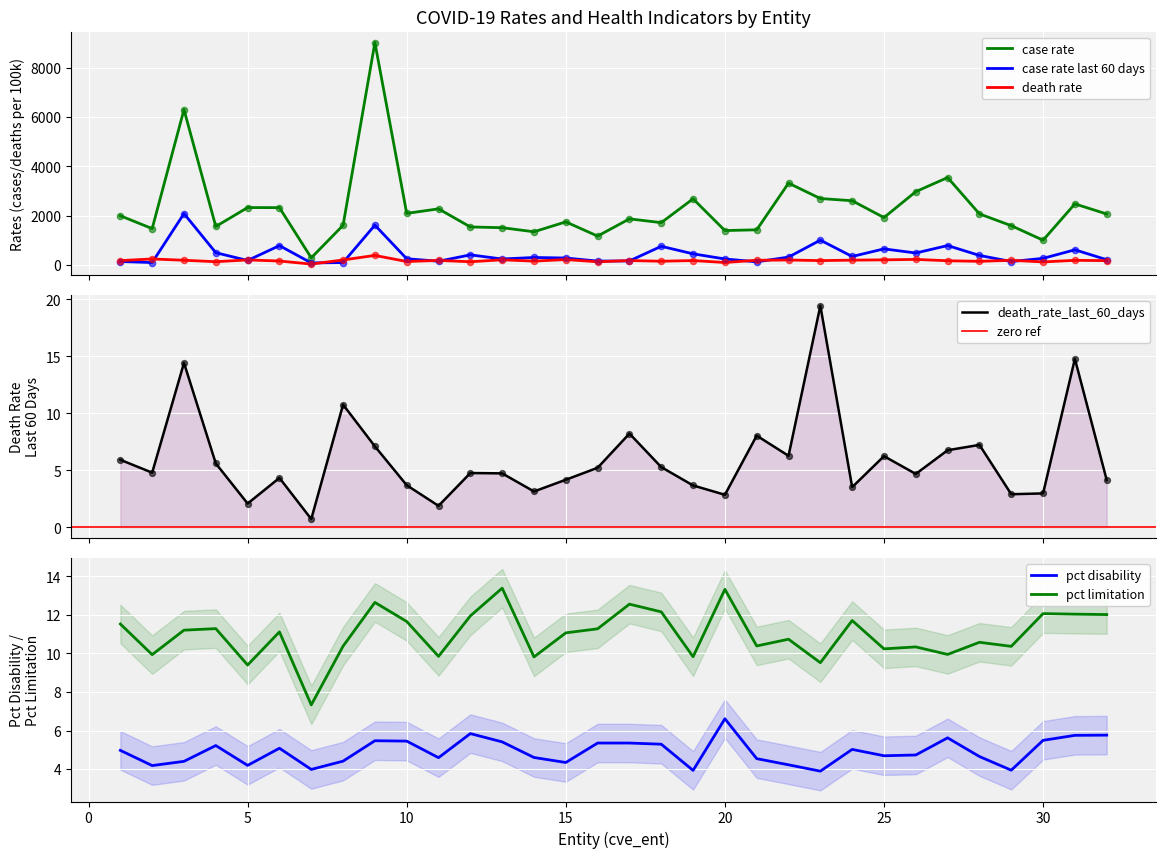

What are all the series names shown in the legend?

case_rate, case_rate_last_60_days, death_rate, death_rate_last_60_days, pct_disability, pct_limitation